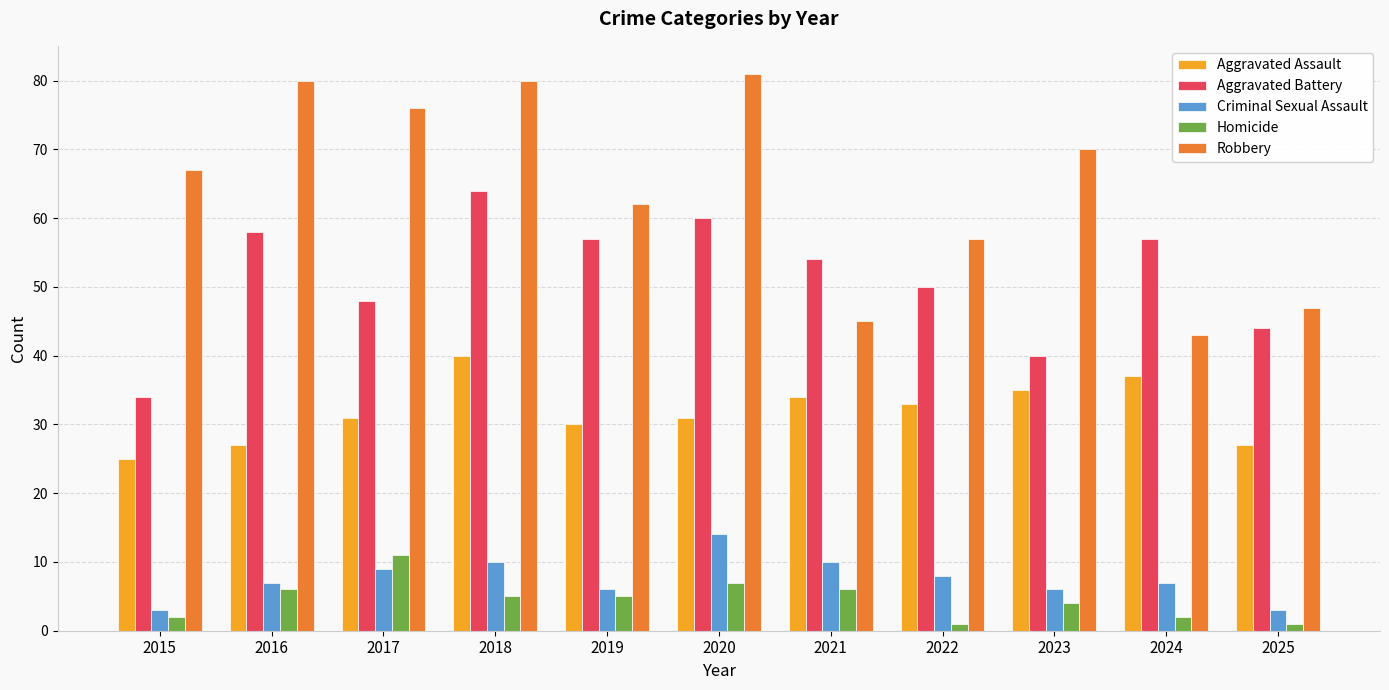

What is the value of the Homicide bar at the 9th from the left?

4